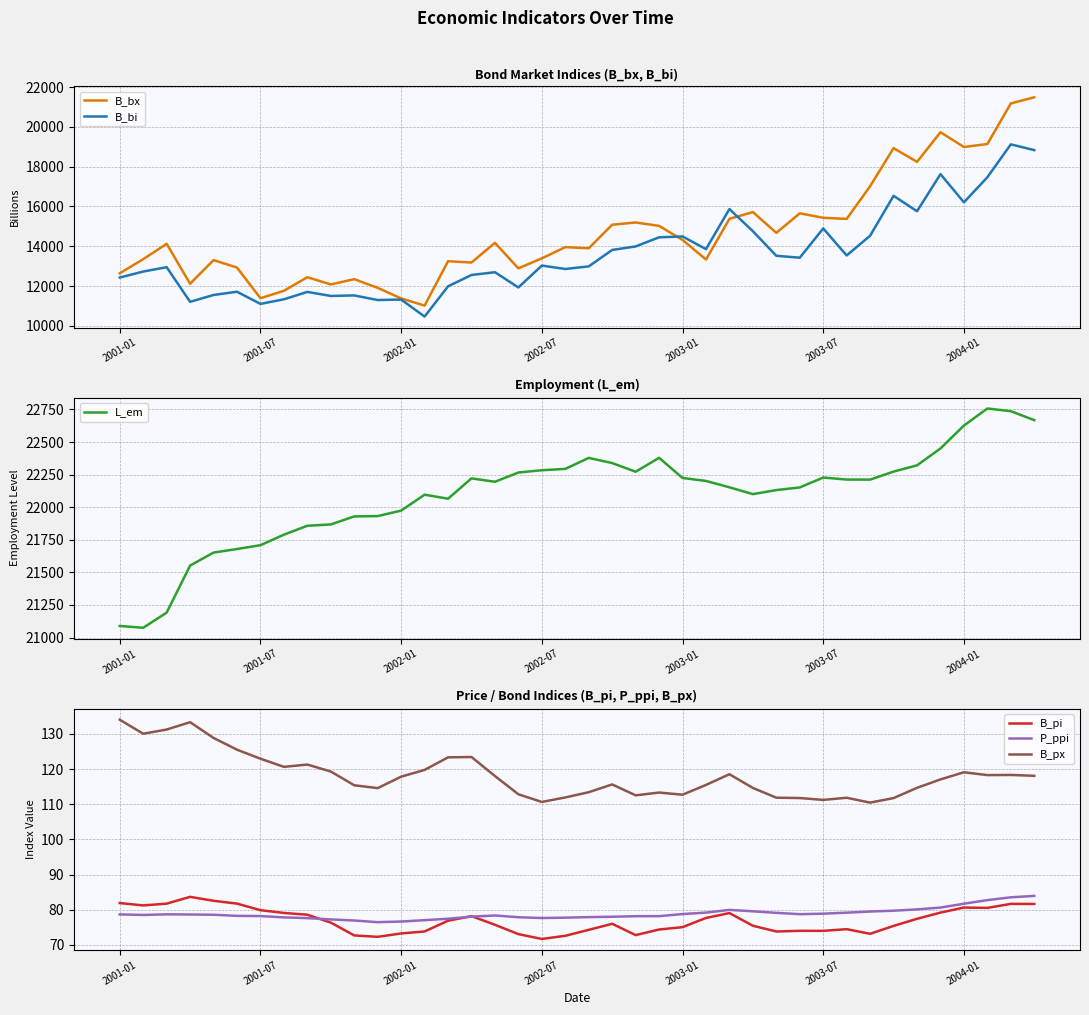

How many distinct data groups are displayed?

6